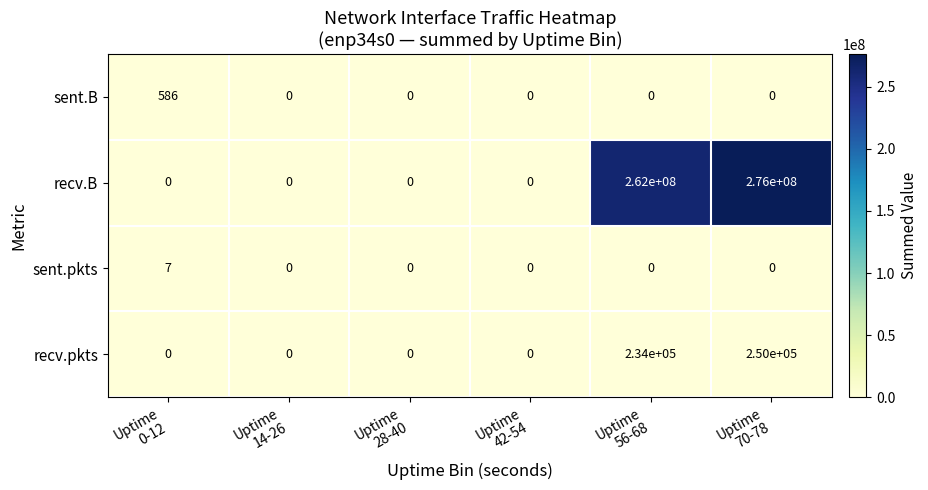

What is the highest value of the sent.B series?

586